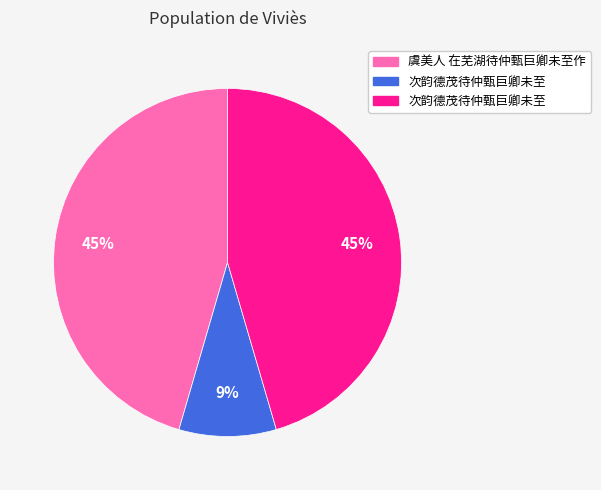

To the nearest percent, what is the average slice percentage?

33%